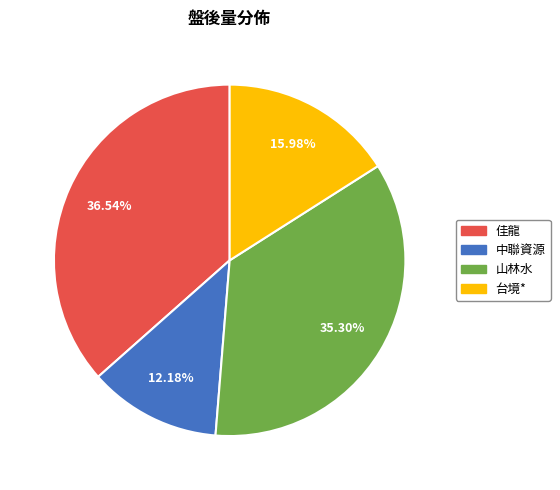

What is the largest slice in the pie chart?

佳龍